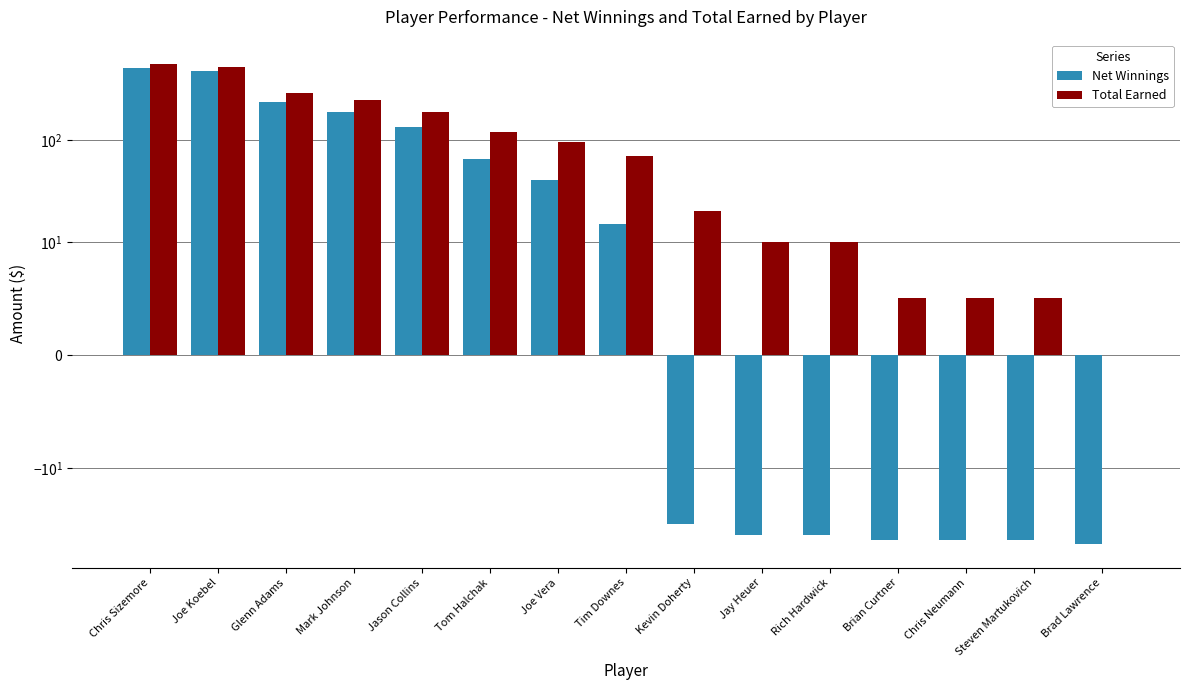

Which series has the largest range (max minus min)?

Net Winnings